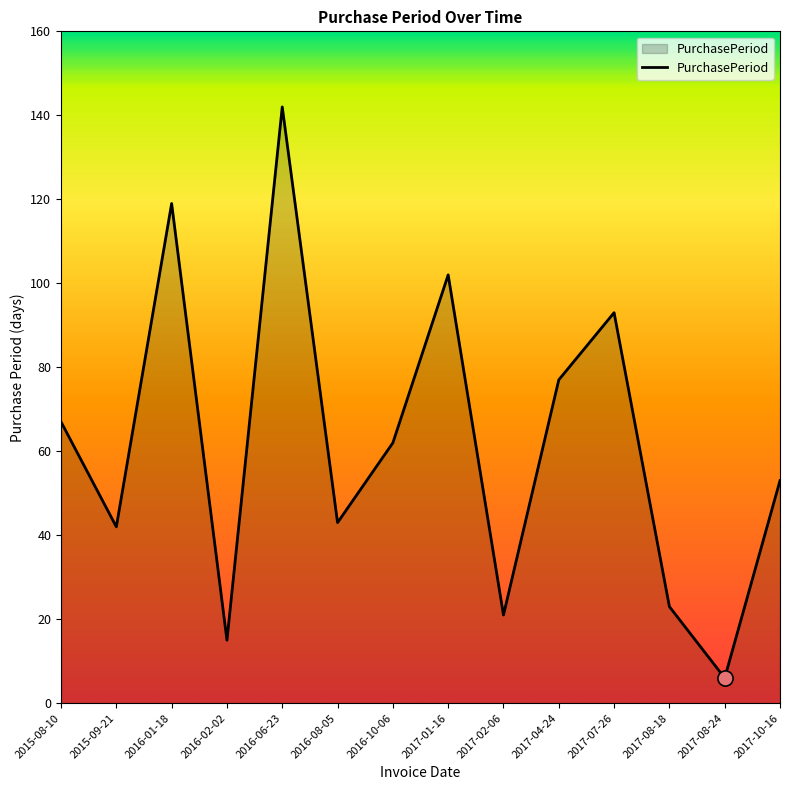

Between 2017-01-16 and 2017-08-24, which is larger?

2017-01-16